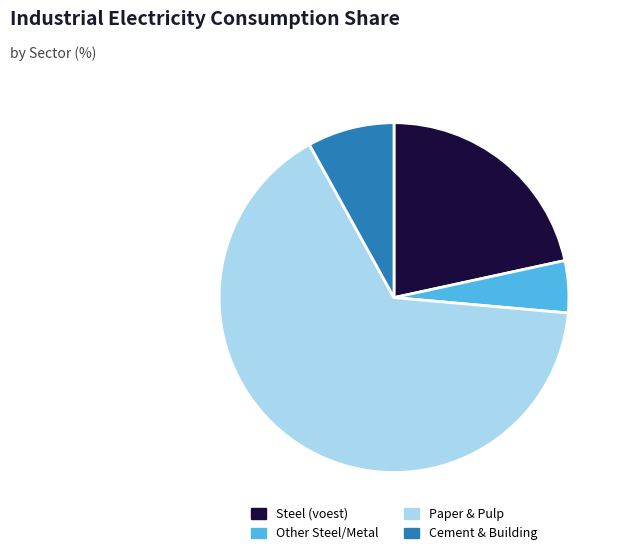

What is the ratio of the value at Steel (voest) to the value at Cement & Building?

2.7